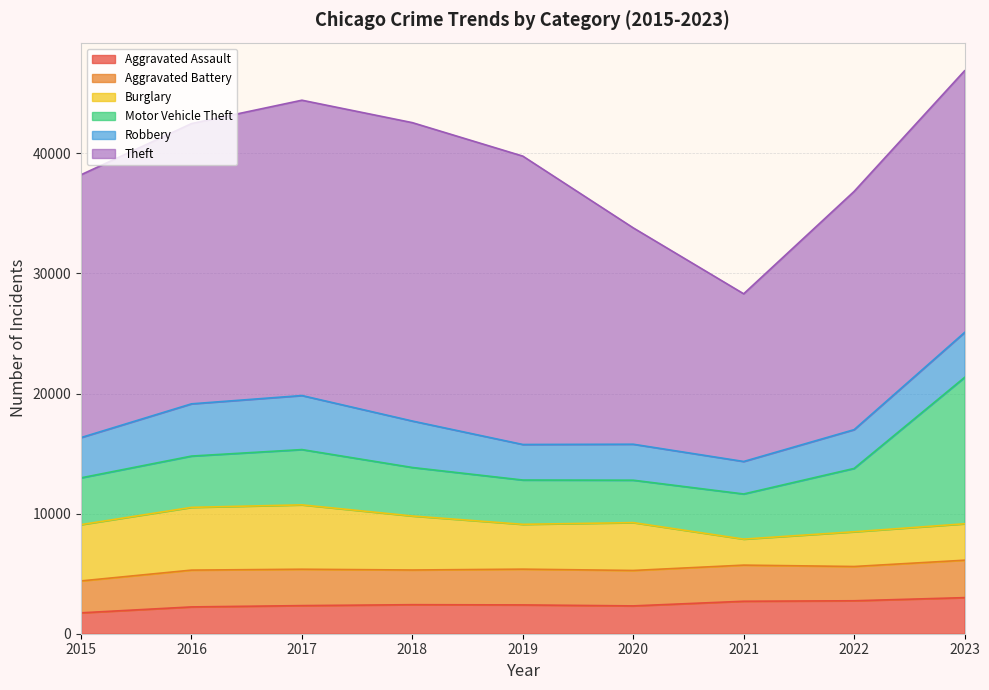

What is the difference between the maximum and second lowest values in the Motor Vehicle Theft series?

8499